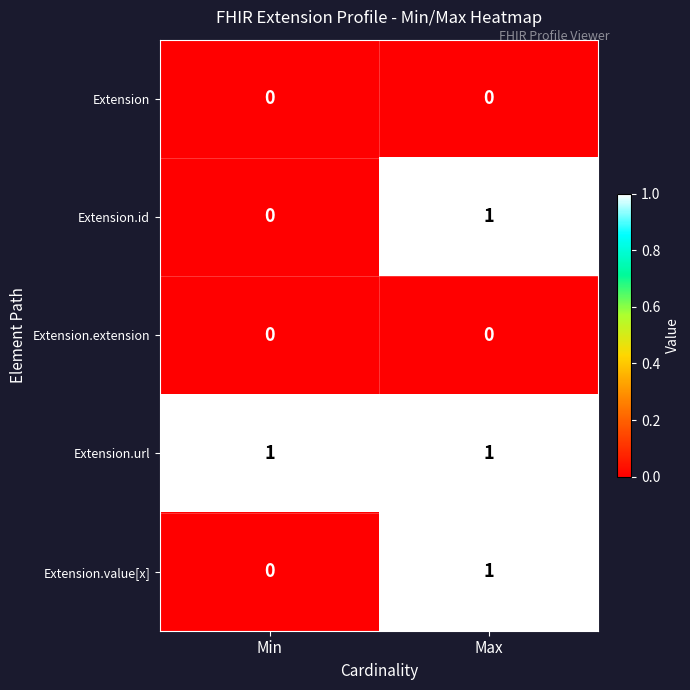

Reading left to right, extract all data points from this chart.

Extension: 0	0
Extension.id: 0	1
Extension.extension: 0	0
Extension.url: 1	1
Extension.value[x]: 0	1